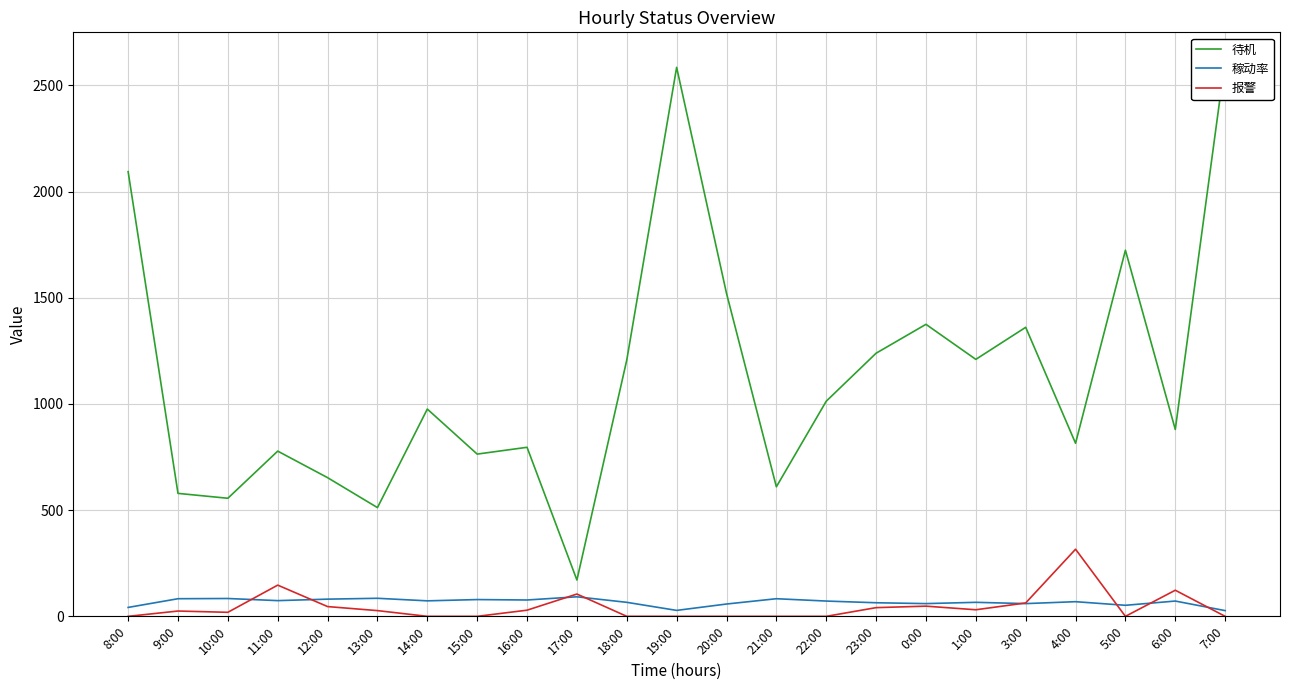

Where is the first local minimum for 待机?

10:00